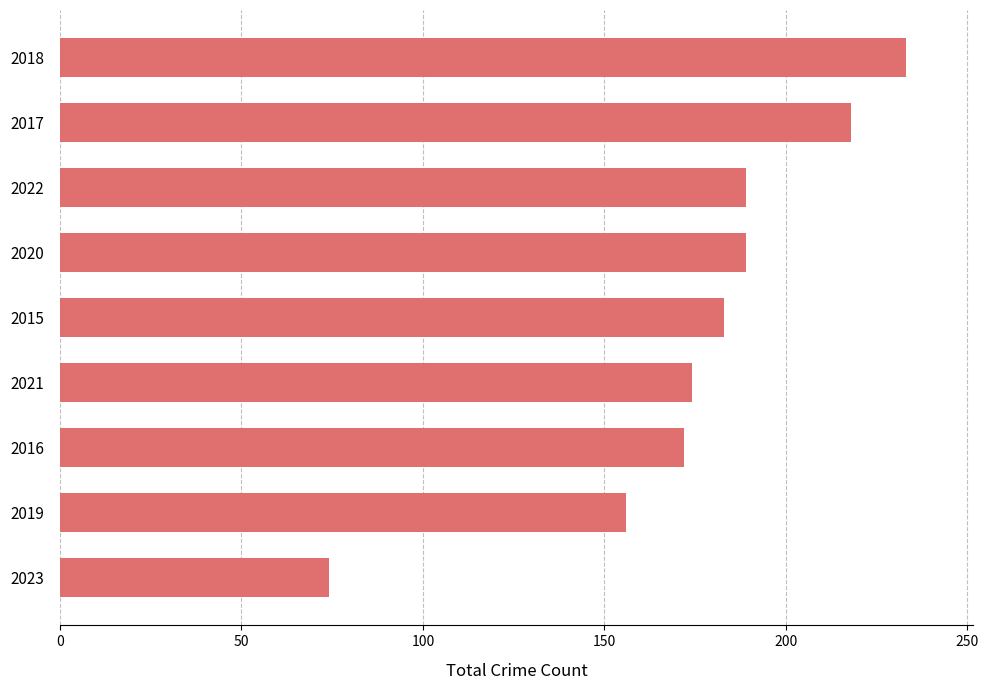

Reading top to bottom, transcribe all the data shown in this chart.

233	218	189	189	183	174	172	156	74